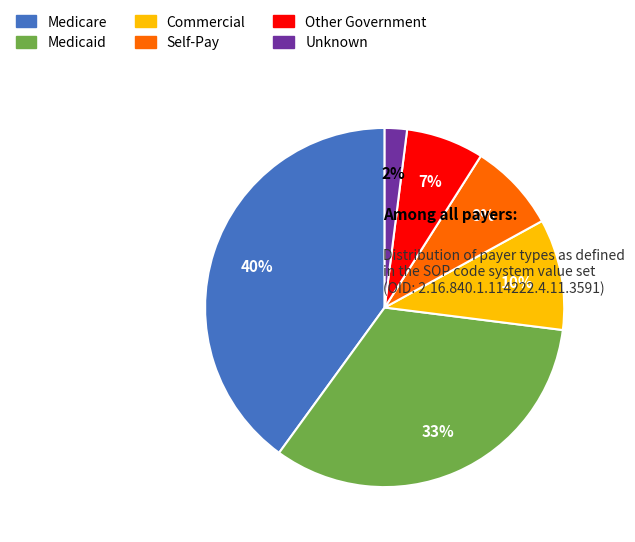

What percentage is the Commercial slice, to the nearest percent?

10%